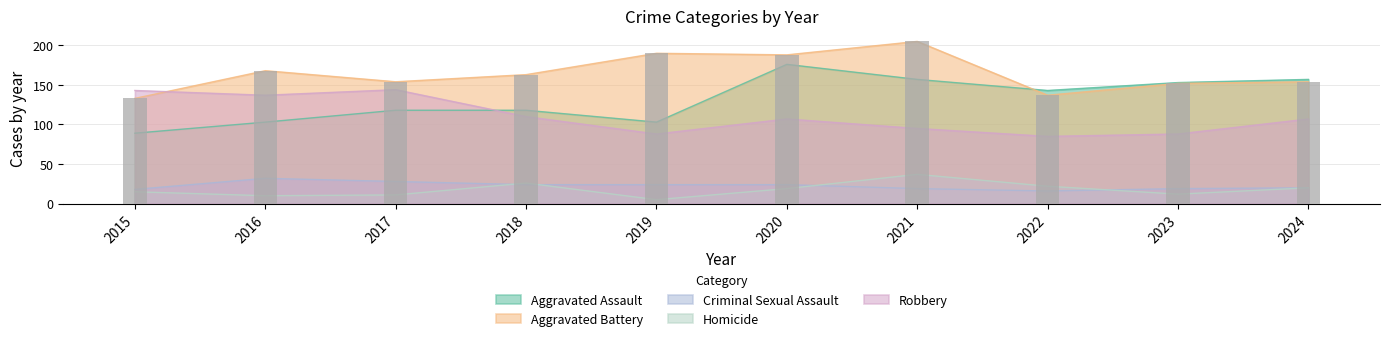

At which category is the sum across all series the highest?

2020